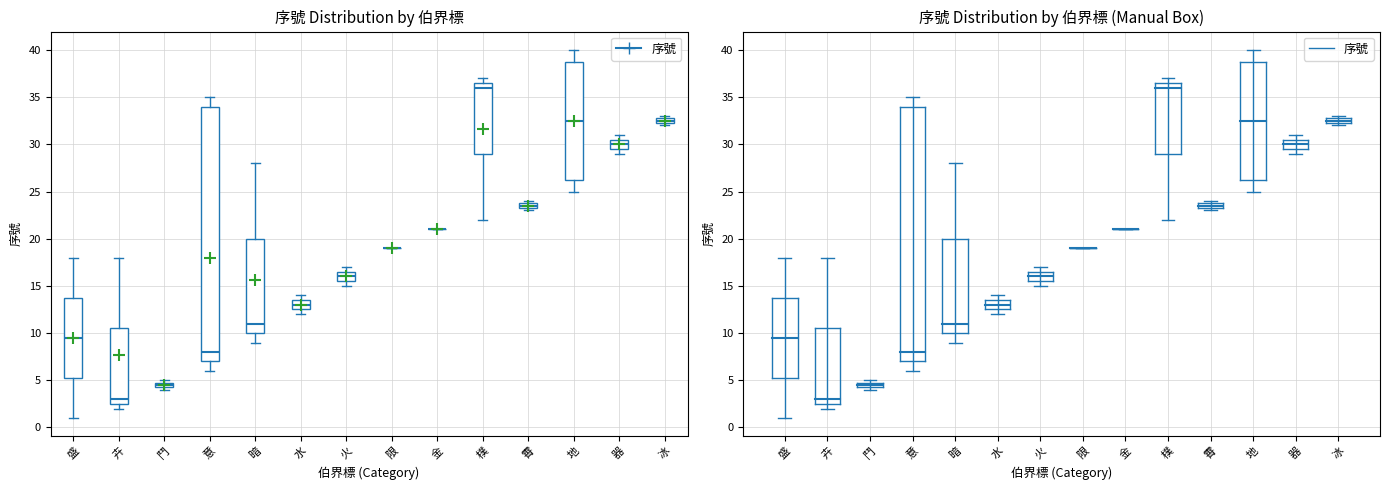

Where is the lower edge of the box for 卉 on the y-axis? The values are not printed on the chart, so give them approximately, as read against the axis.

2.5